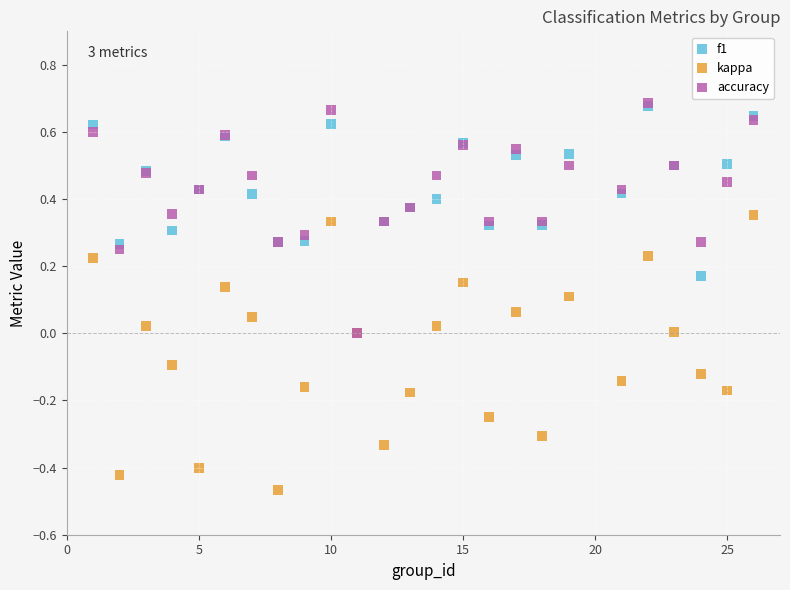

Which series has the largest Y range (max minus min)?

kappa